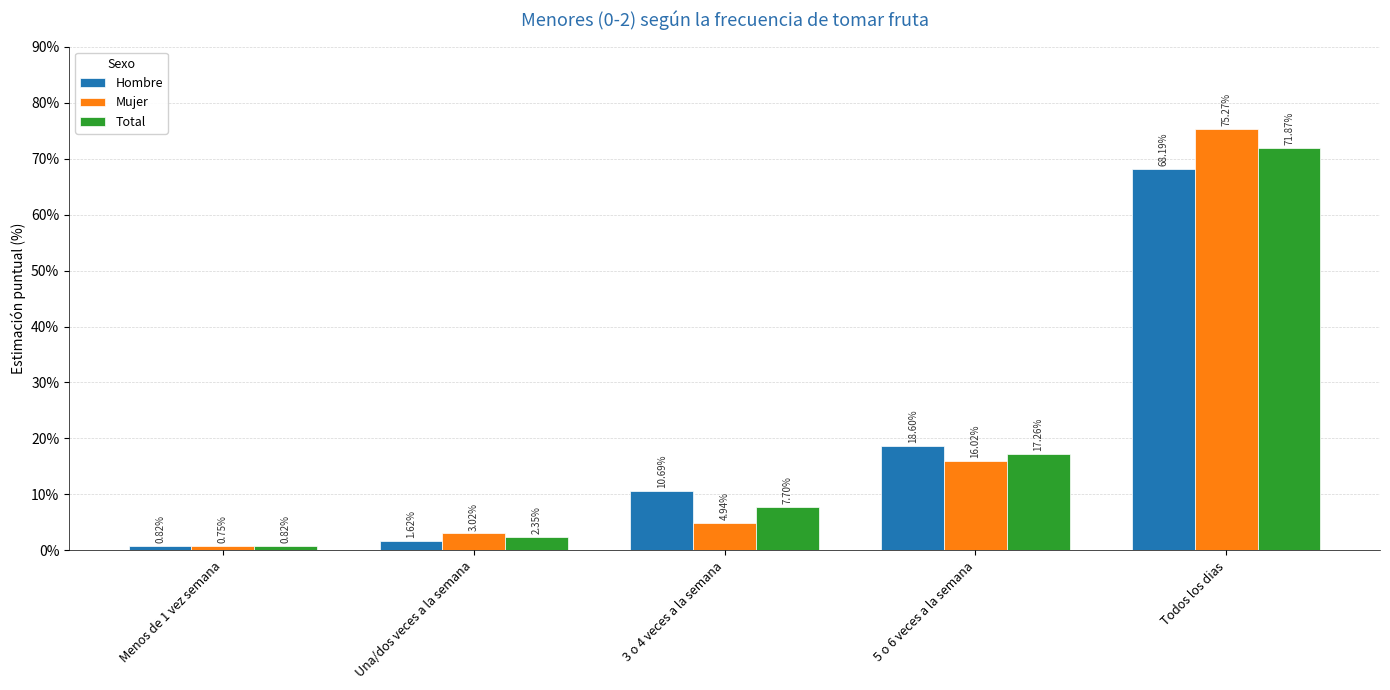

How many bars are there in each group?

3